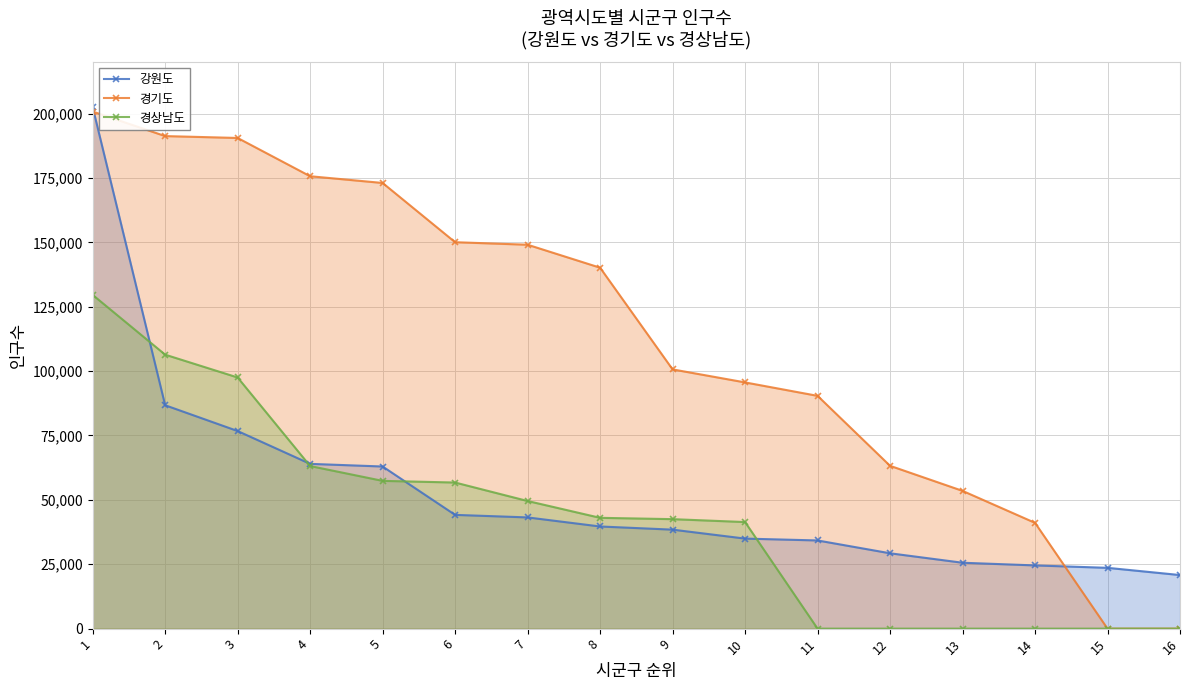

What is the spread (max minus min) of values at 2?

104519